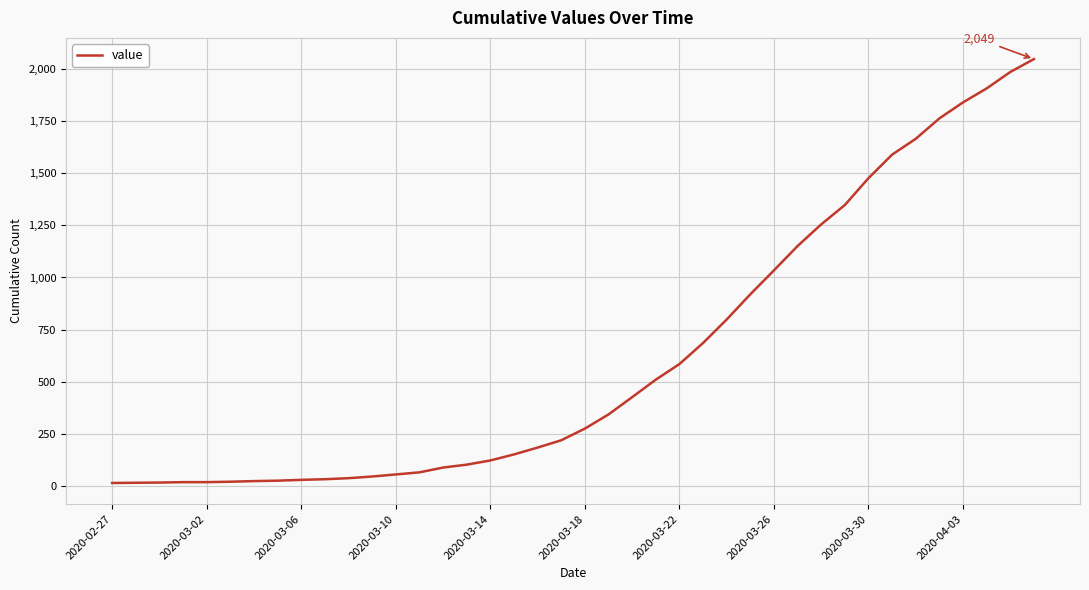

What is the greatest value displayed?

2049